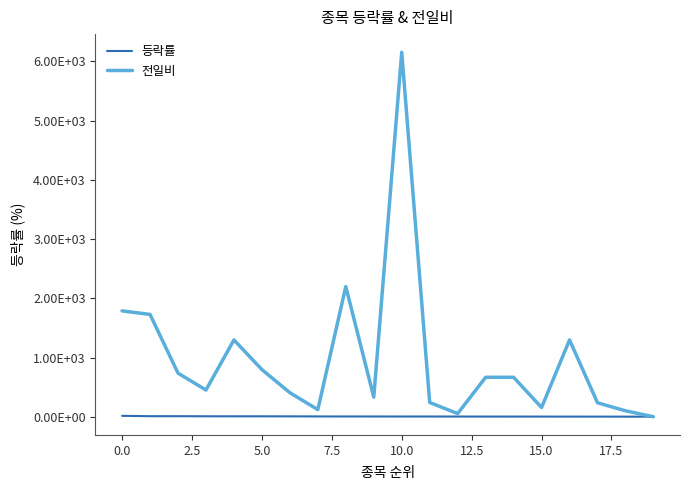

List the series in order of their peak value, highest first.

전일비, 등락률